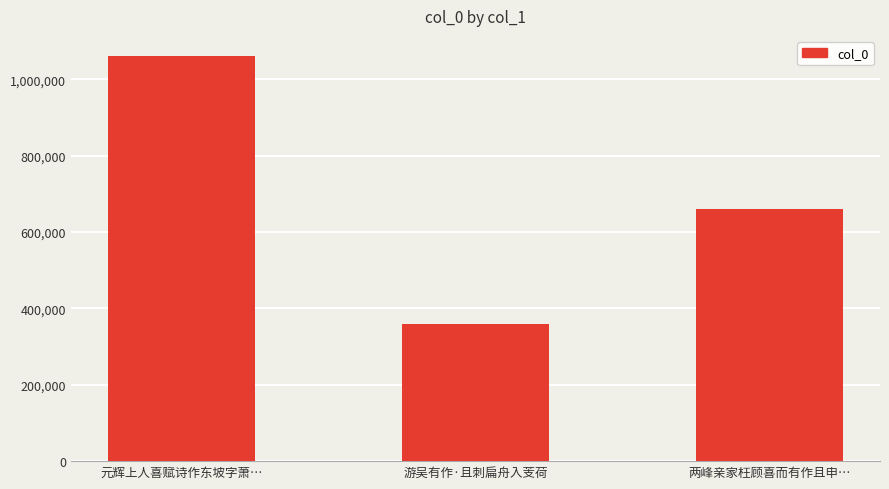

Which category has the lowest value across all series?

游吴有作·且刺扁舟入芰荷